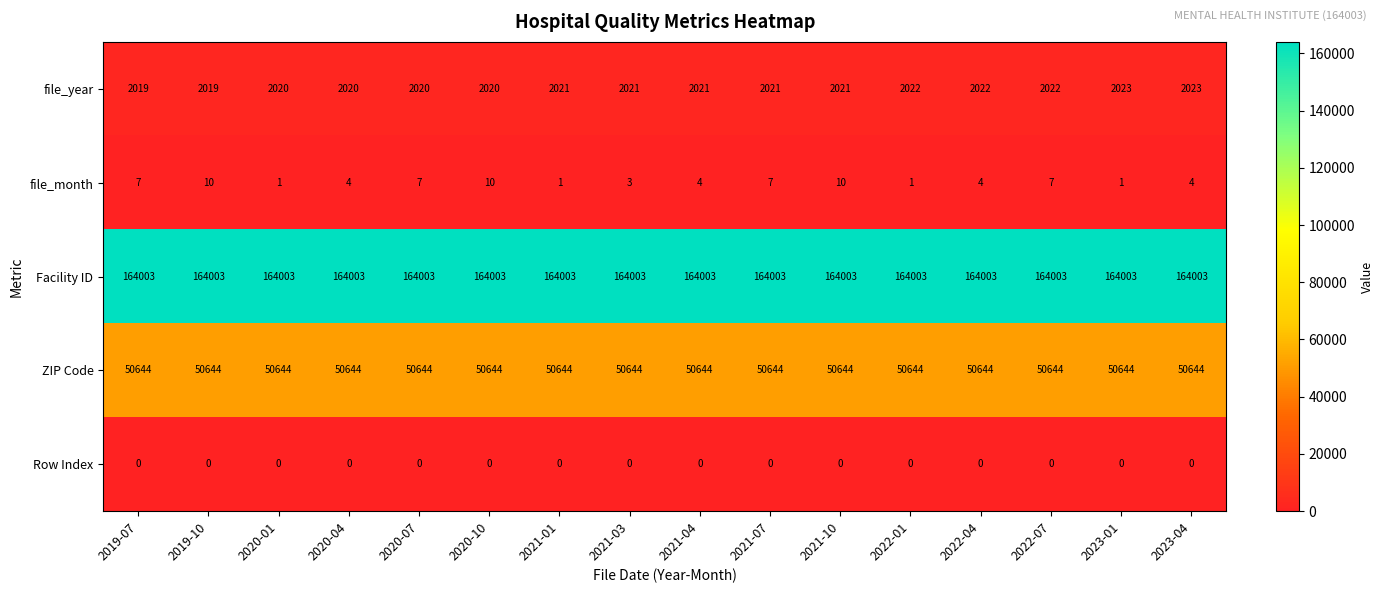

Is the value of file_year at 2023-01 greater than the value of ZIP Code at 2021-03?

No